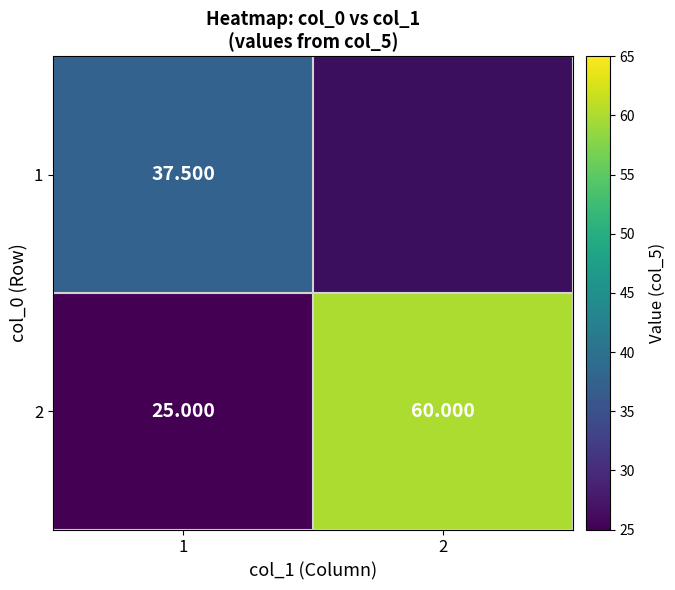

Is the value of 1 at 1 greater than the value of 2 at 2?

No